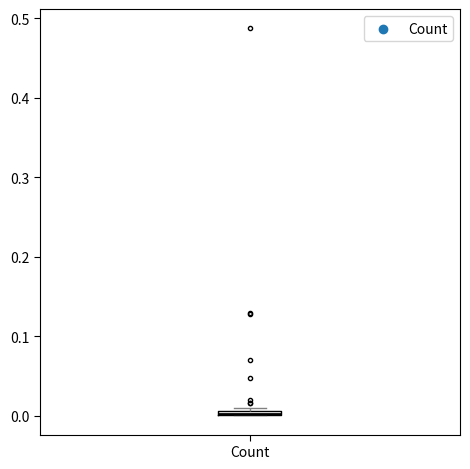

Where is the lower edge of the box for Count on the y-axis? The values are not printed on the chart, so give them approximately, as read against the axis.

0.00